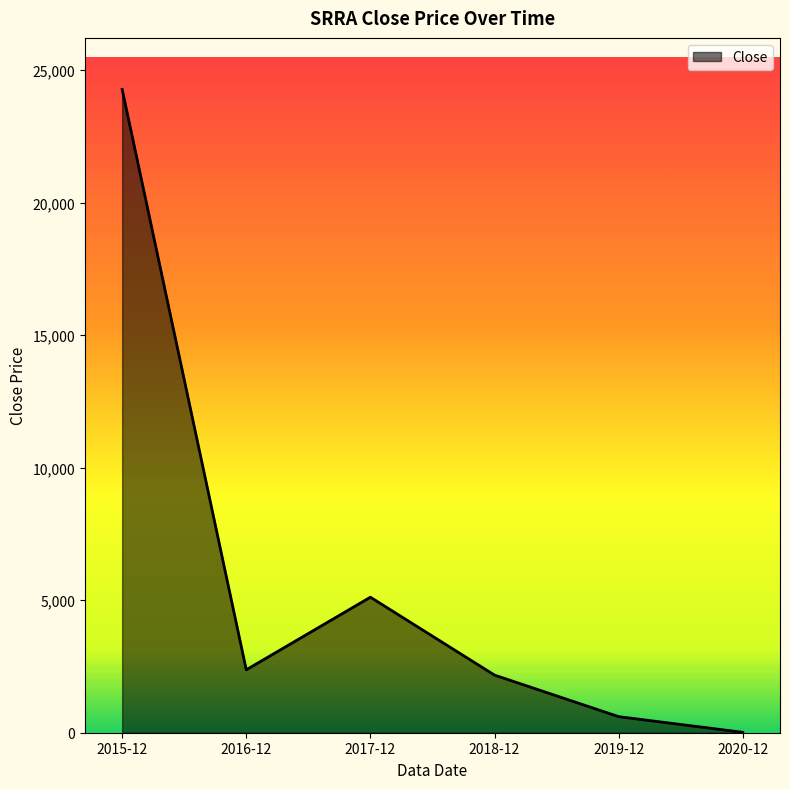

What is the ratio of the value at 2015-12 to the value at 2018-12?

11.2